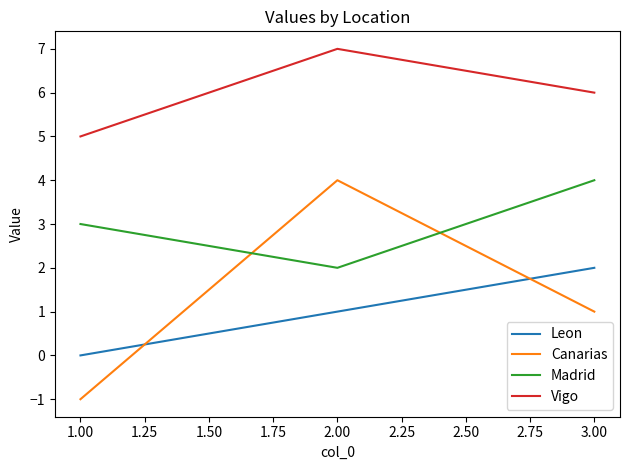

What is the smallest value displayed?

-1